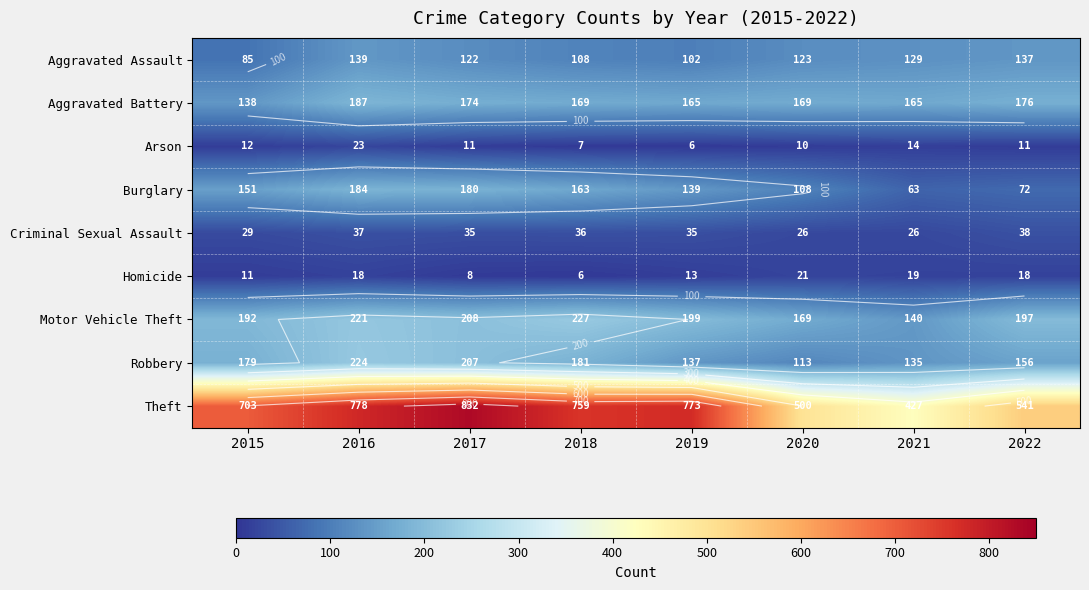

What is the maximum value shown in the chart?

832